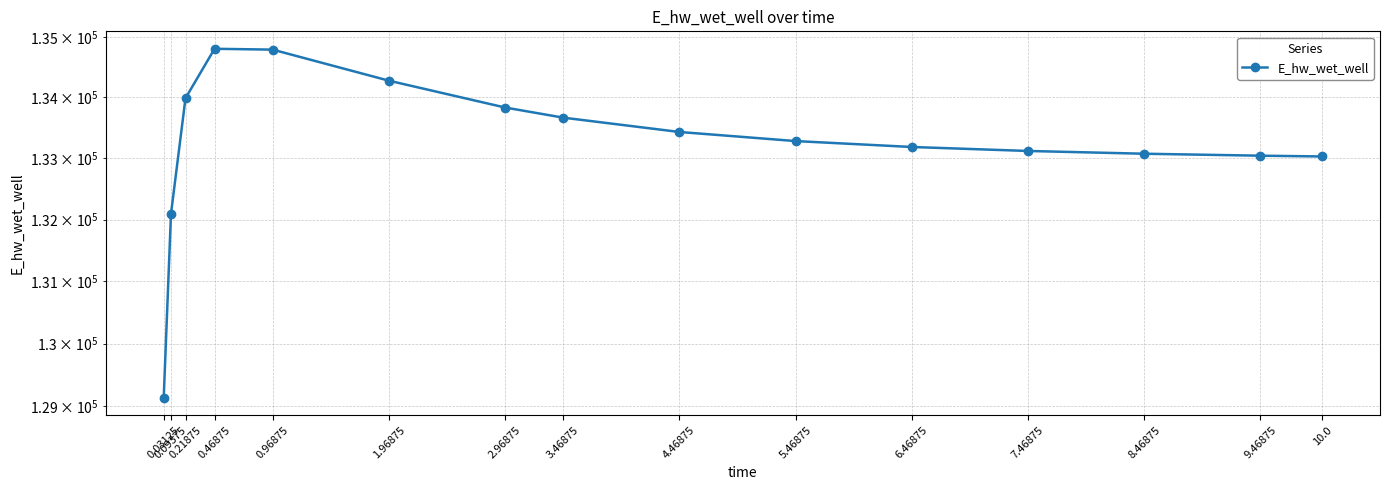

Is it true that the value at 4.46875 is 41594.3?

False